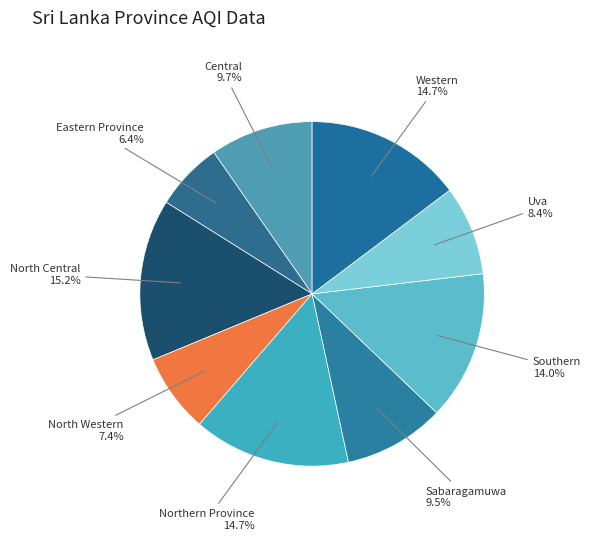

Which slice is the smallest?

Eastern Province